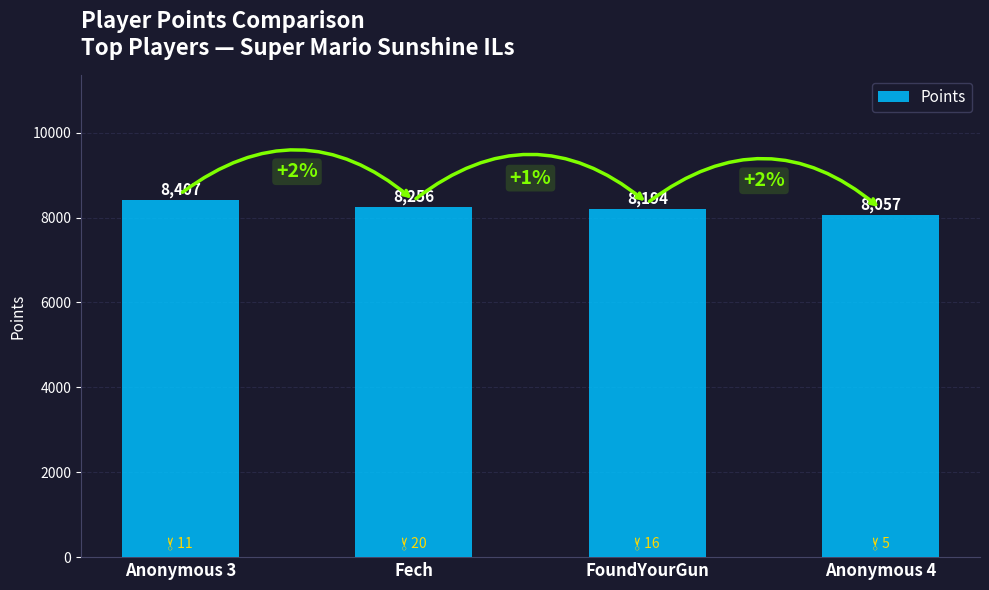

What is the change in value from Fech to FoundYourGun?

-62